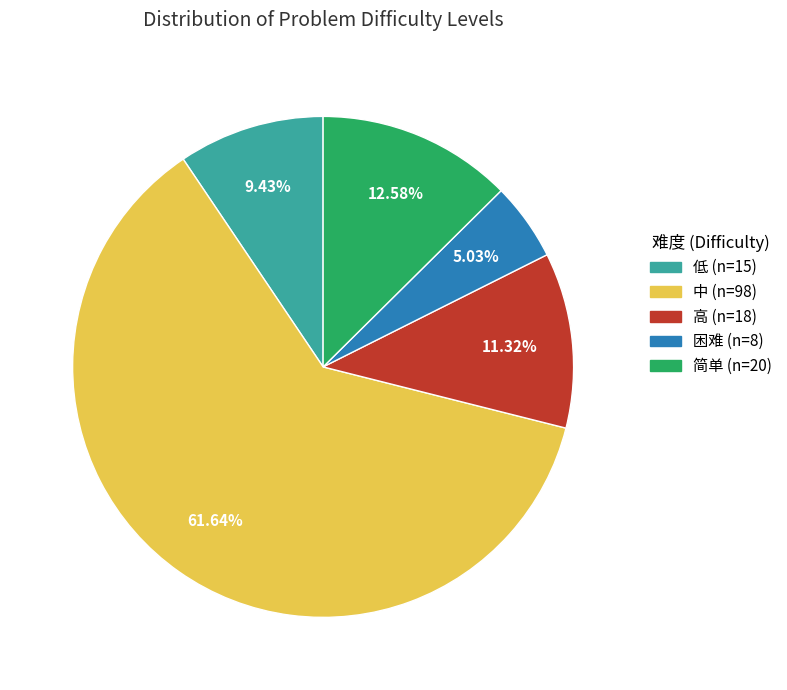

Approximately how many times larger is the value at 高 compared to 低?

1.2